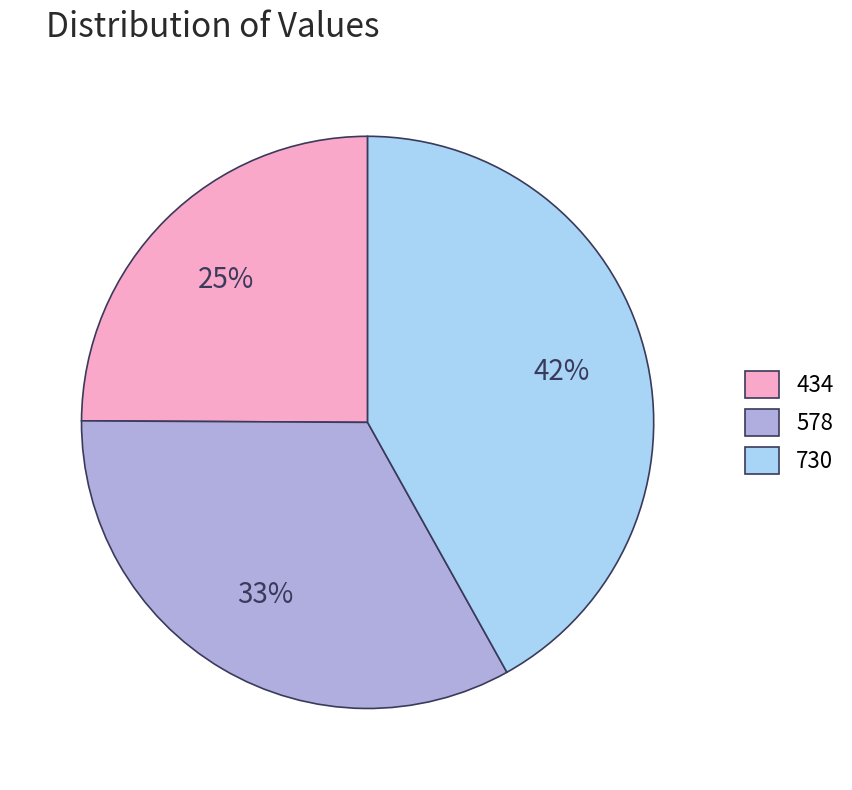

Is the sum of 578 and 434 greater than half?

Yes